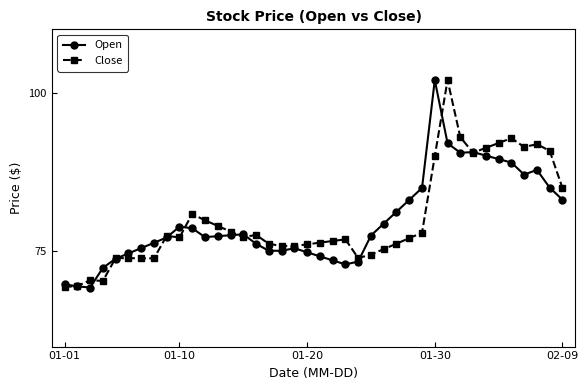

After their last crossing, which series has the higher values: Close or Open?

Close